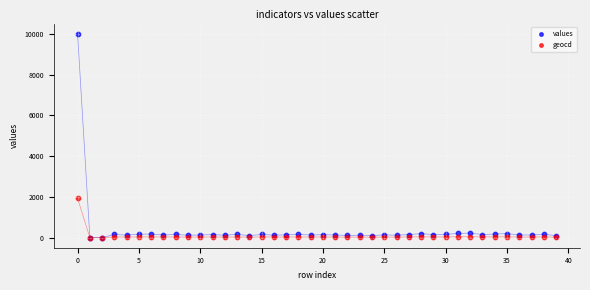

What are all the series names shown in the legend?

values, geocd